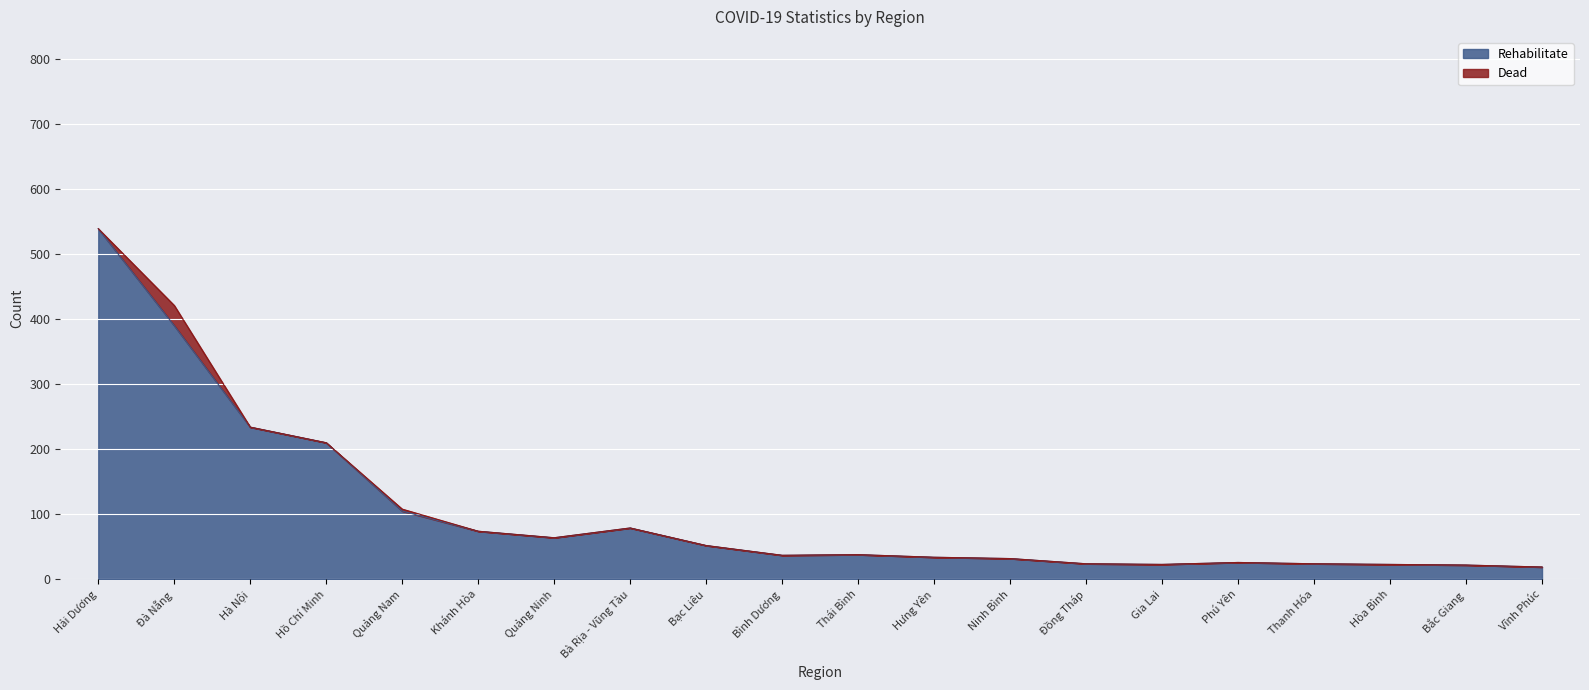

What is the sum of all Infection values?

2049